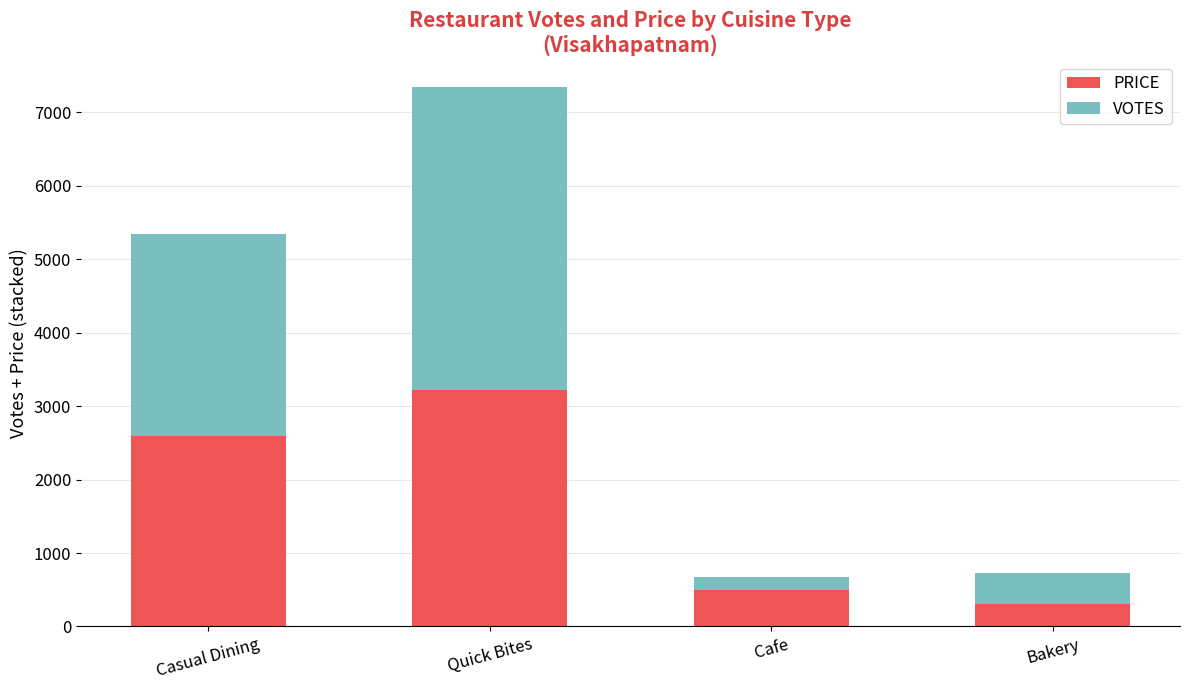

Count the number of data series in this chart.

2